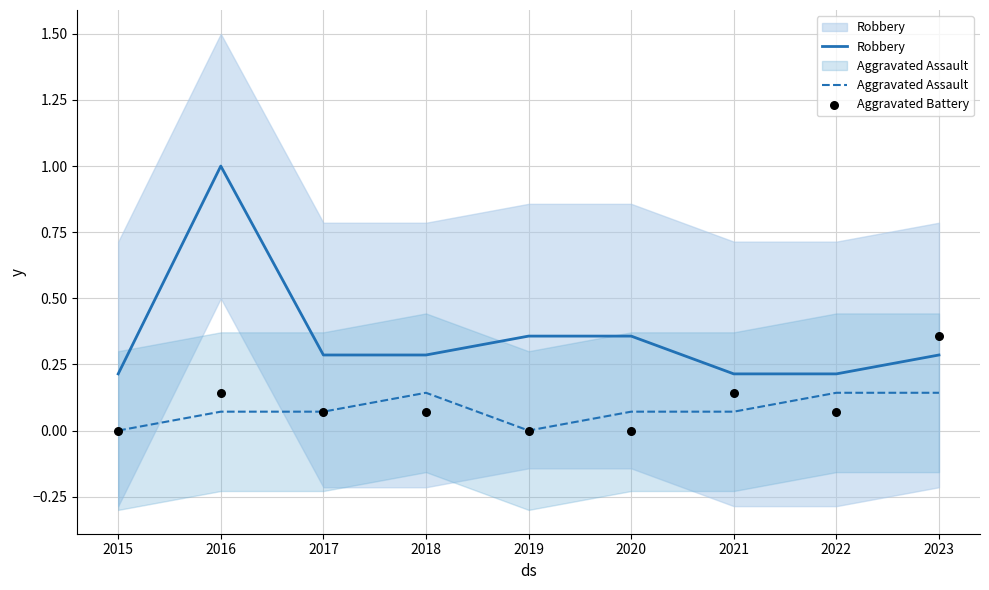

What are all the series names shown in the legend?

Robbery, Aggravated Assault, Aggravated Battery